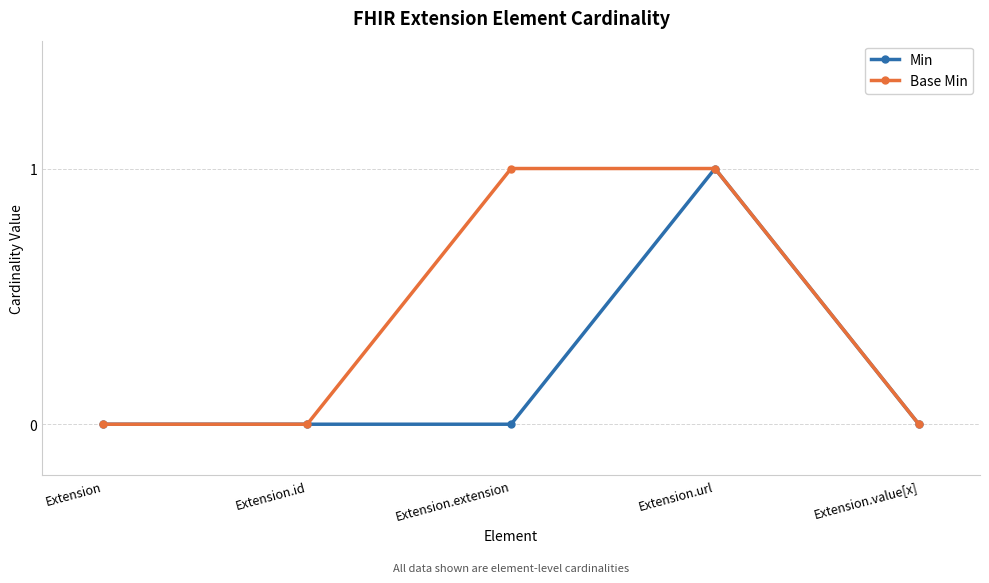

True or false: Min has a value of 0 at Extension.id.

True